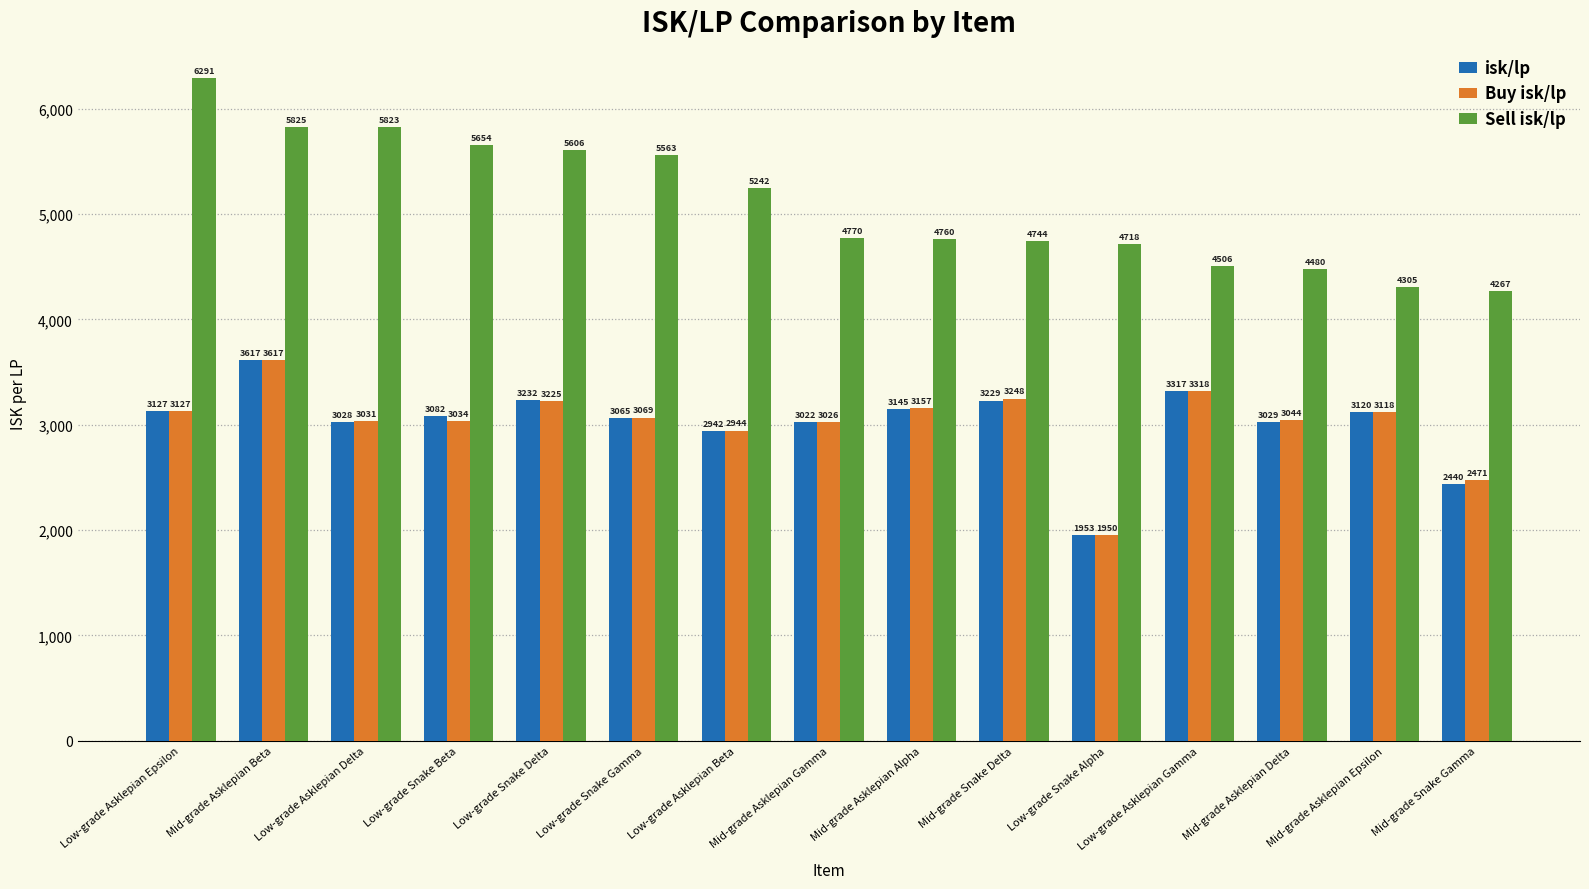

The value of Buy isk/lp at Mid-grade Asklepian Epsilon is 3118.5. True or false?

True